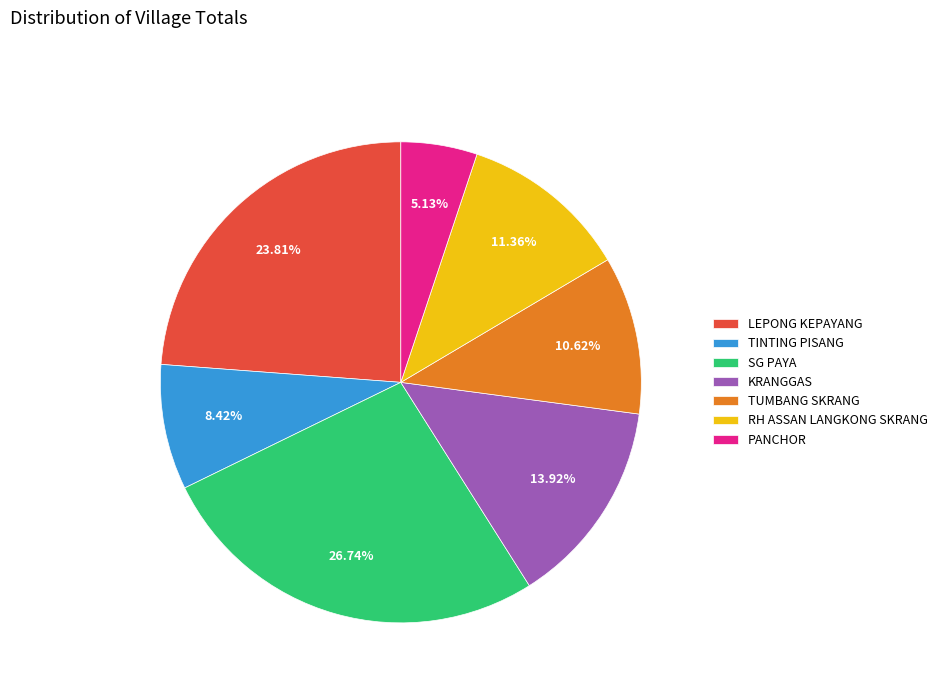

Which category has the smallest portion of the pie?

PANCHOR